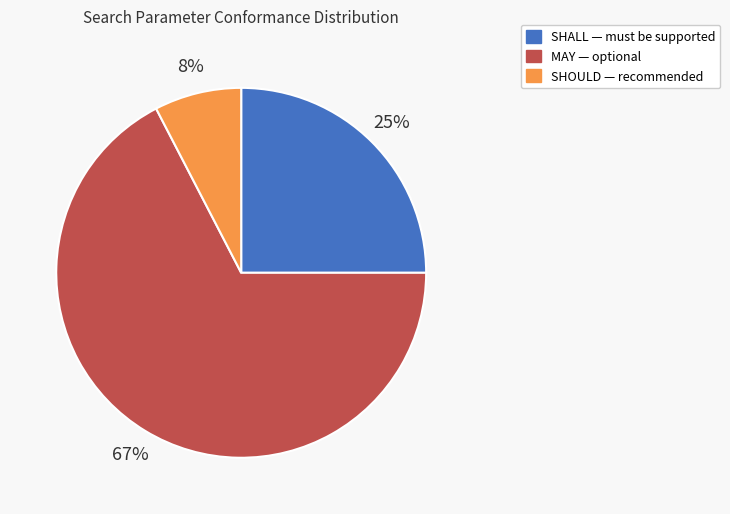

What percentage is the MAY slice, to the nearest percent?

67%